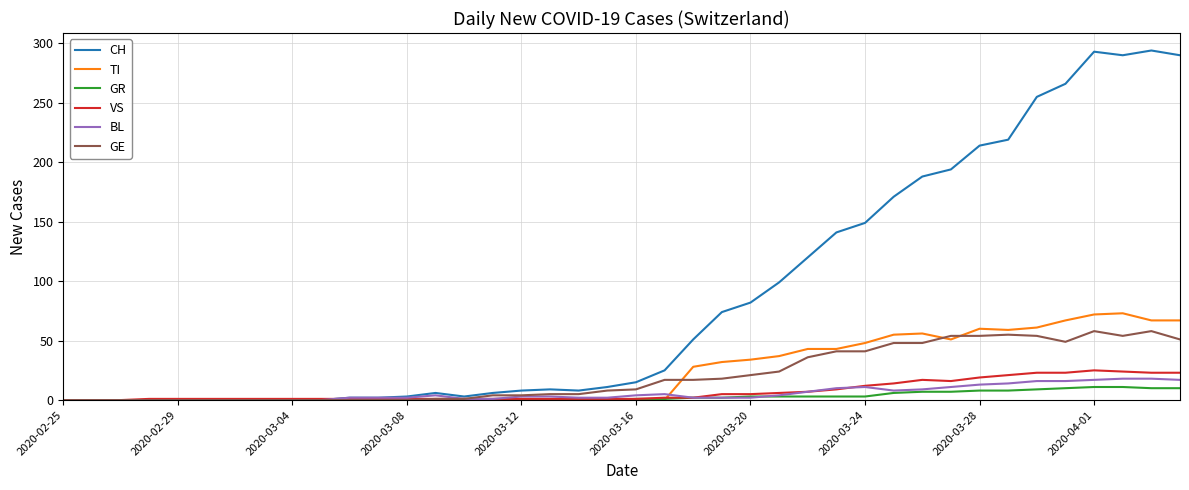

Which series has the largest total across all categories?

CH